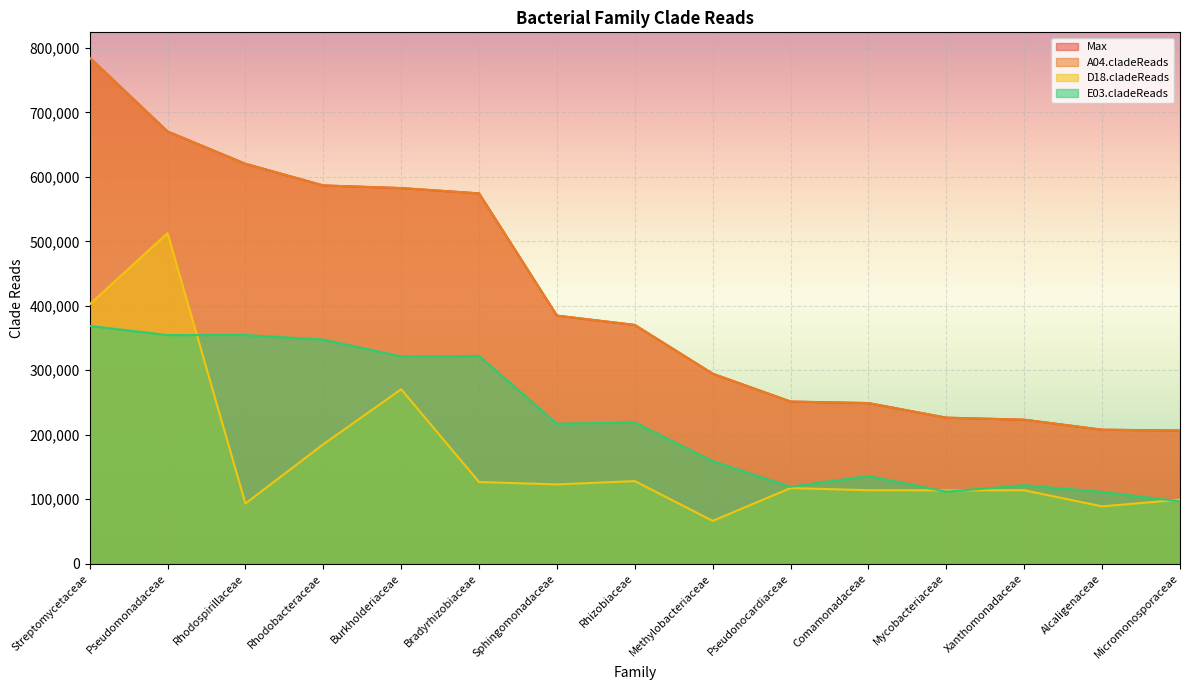

How many values in the Max series exceed 370250?

7